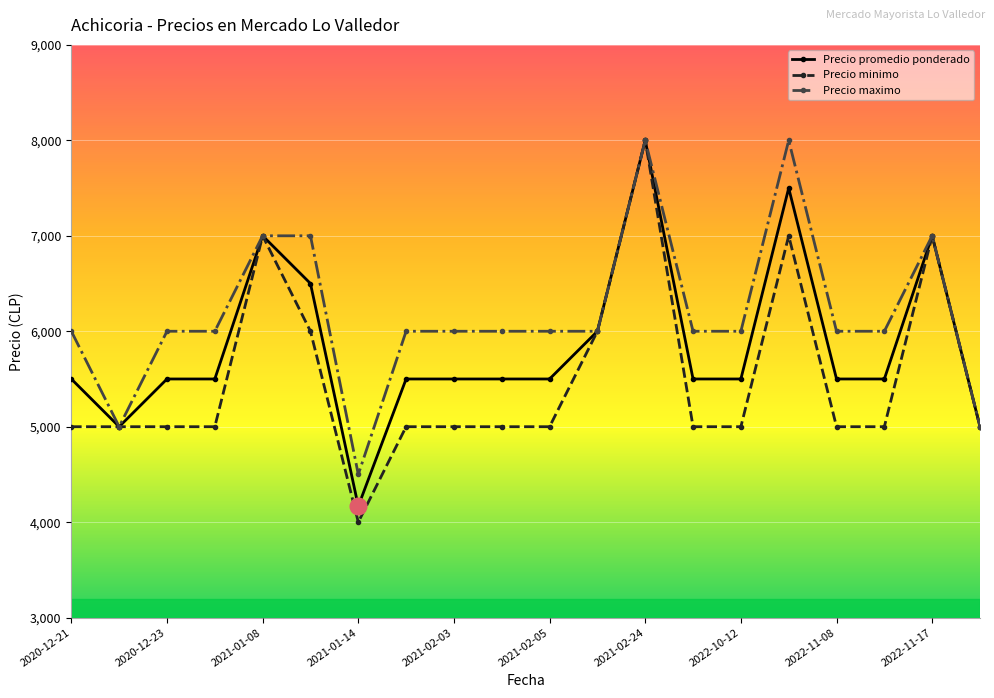

What is the average value of the Precio promedio ponderado series?

5833